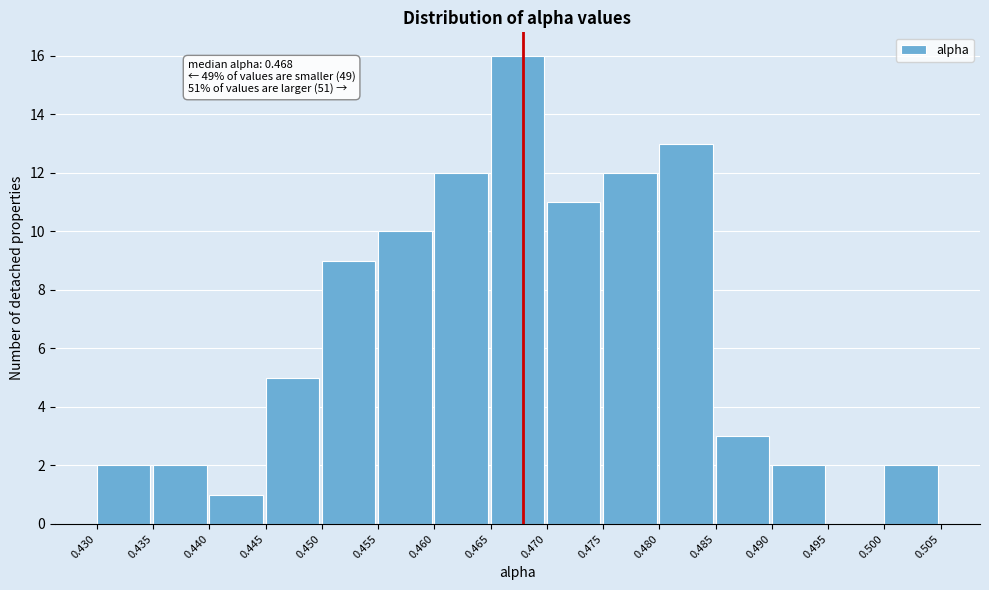

Over which range of the x-axis is the bar tallest?

0.465 to 0.470